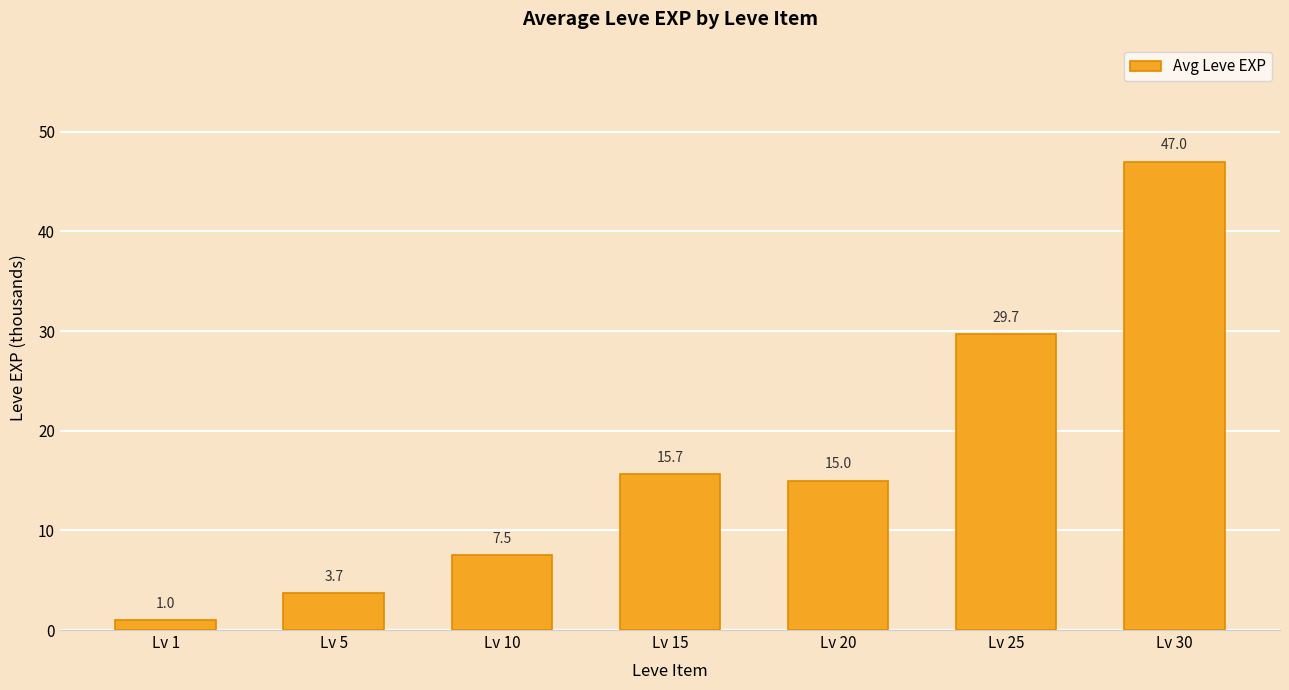

Reading left to right, list all the values displayed in this chart.

1.0	3.7	7.5	15.7	15.0	29.7	47.0